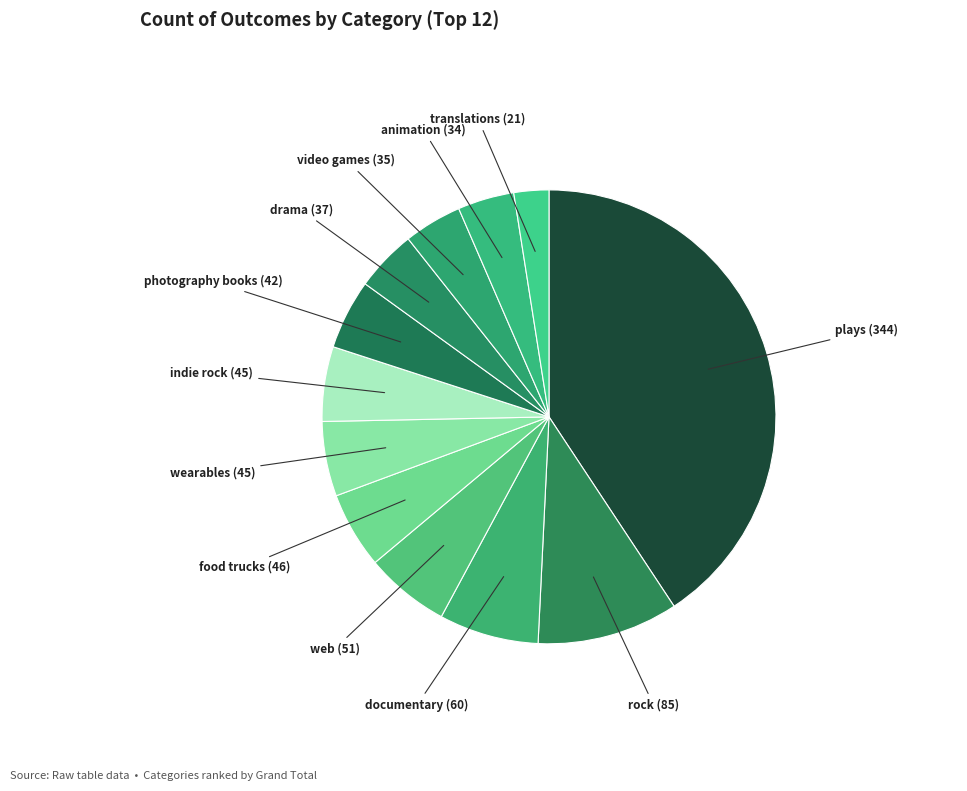

How many segments does this pie chart have?

12